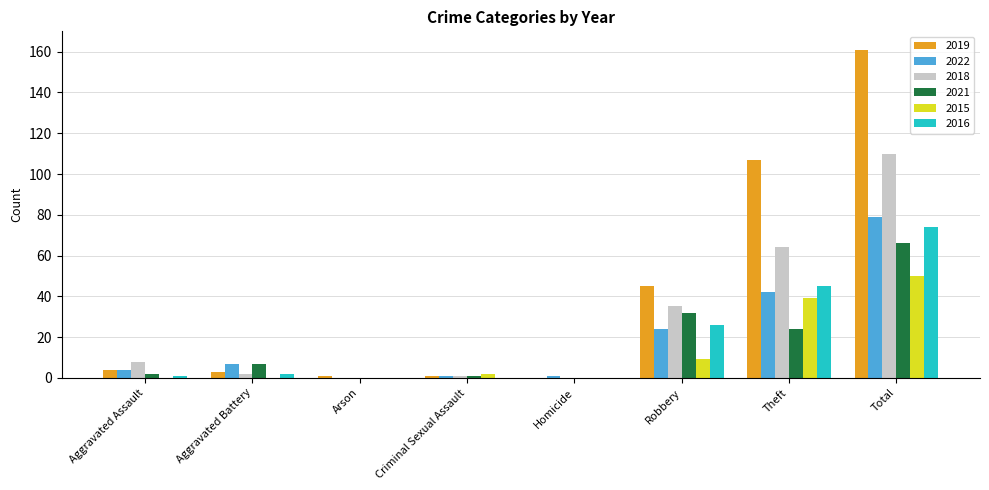

Reading left to right, what are all the values shown in this chart?

2019: 4	3	1	1	0	45	107	161
2022: 4	7	0	1	1	24	42	79
2018: 8	2	0	1	0	35	64	110
2021: 2	7	0	1	0	32	24	66
2015: 0	0	0	2	0	9	39	50
2016: 1	2	0	0	0	26	45	74